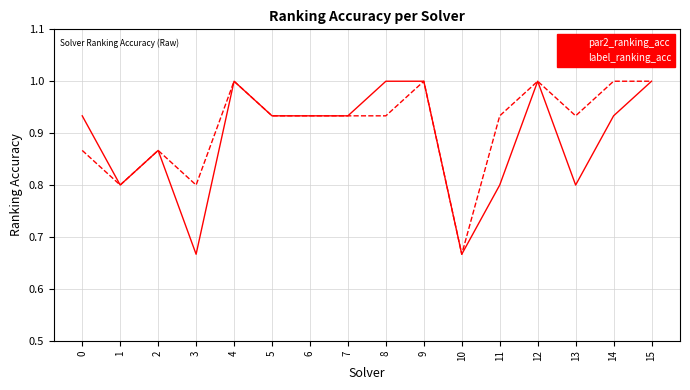

The value of par2_ranking_acc at 4 is 0.2. True or false?

False